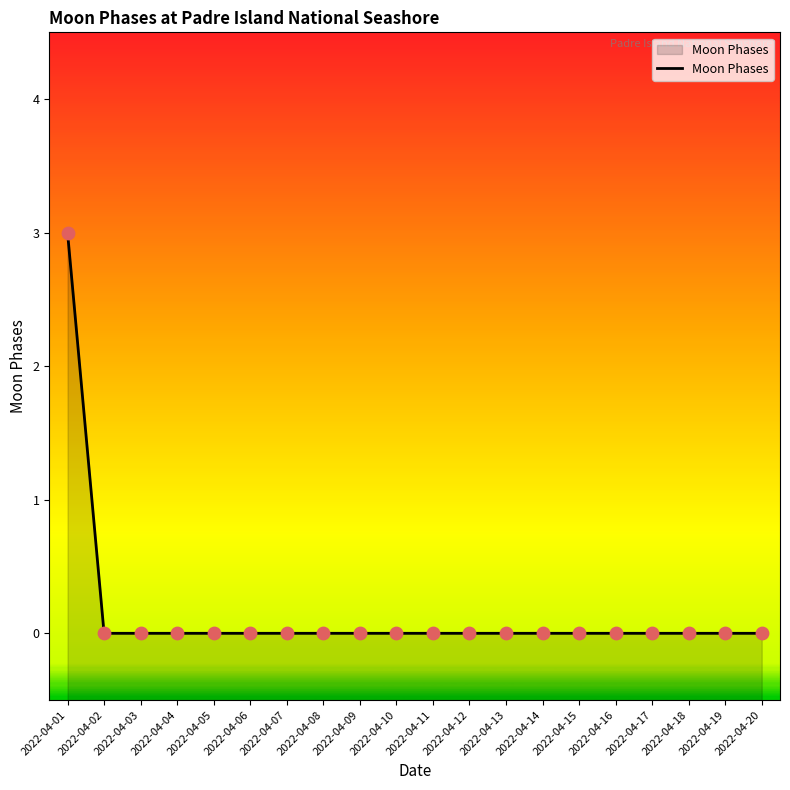

Between 2022-04-07 and 2022-04-18, which is larger?

2022-04-07